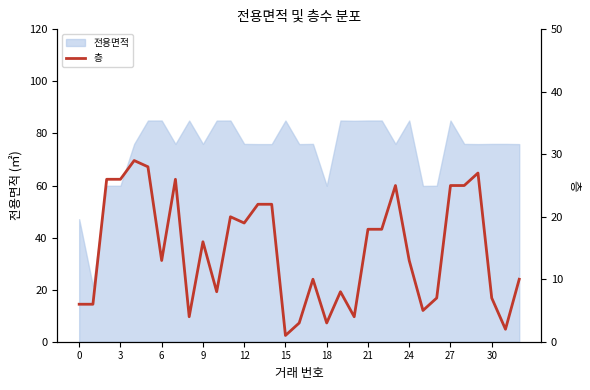

What is the label of the 28th point from the left?

27